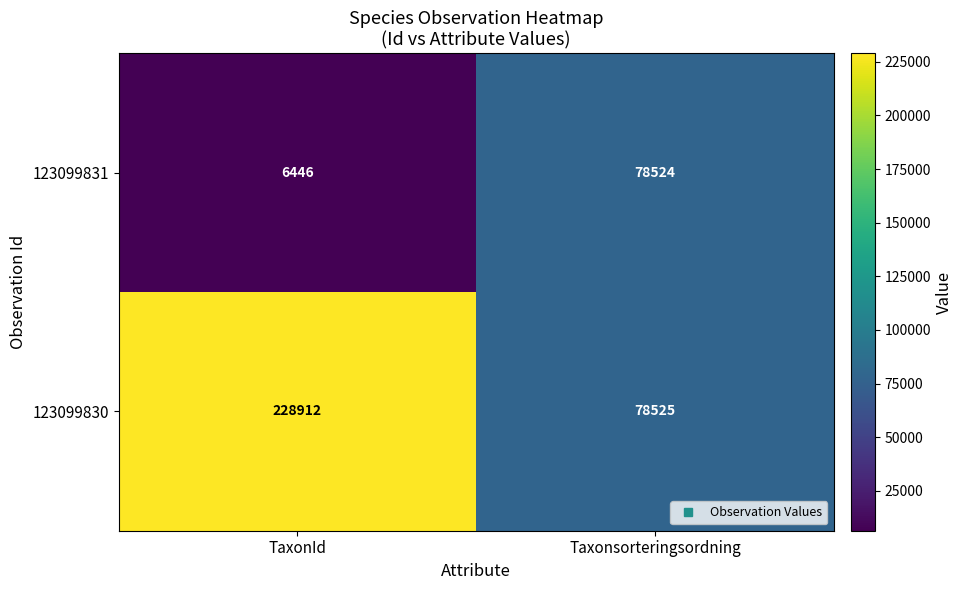

What is the sum of the 123099831 values at Taxonsorteringsordning and TaxonId?

84970